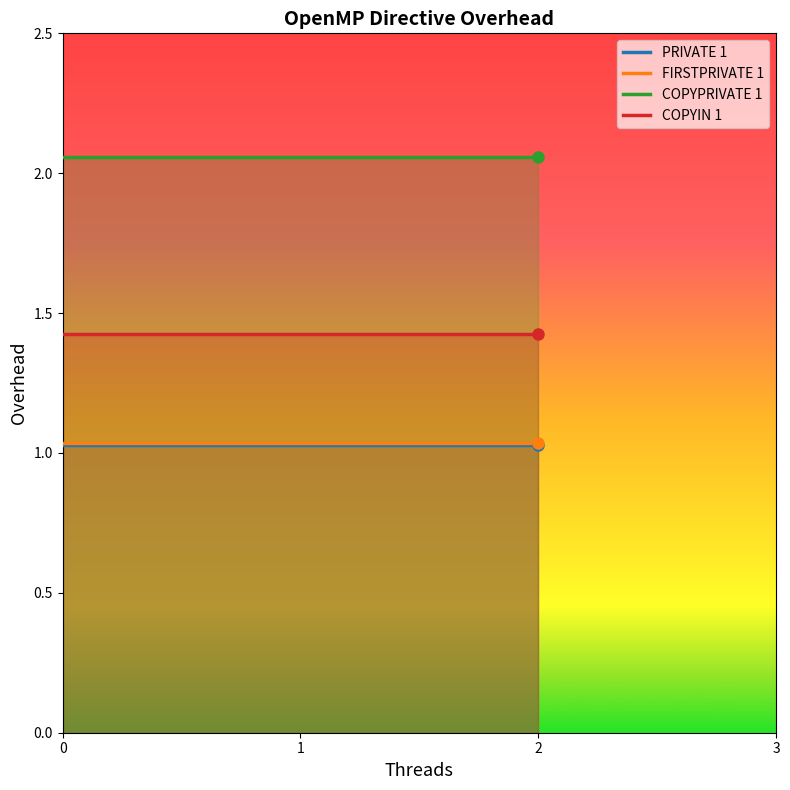

Read the COPYPRIVATE 1 value at 2.

2.1